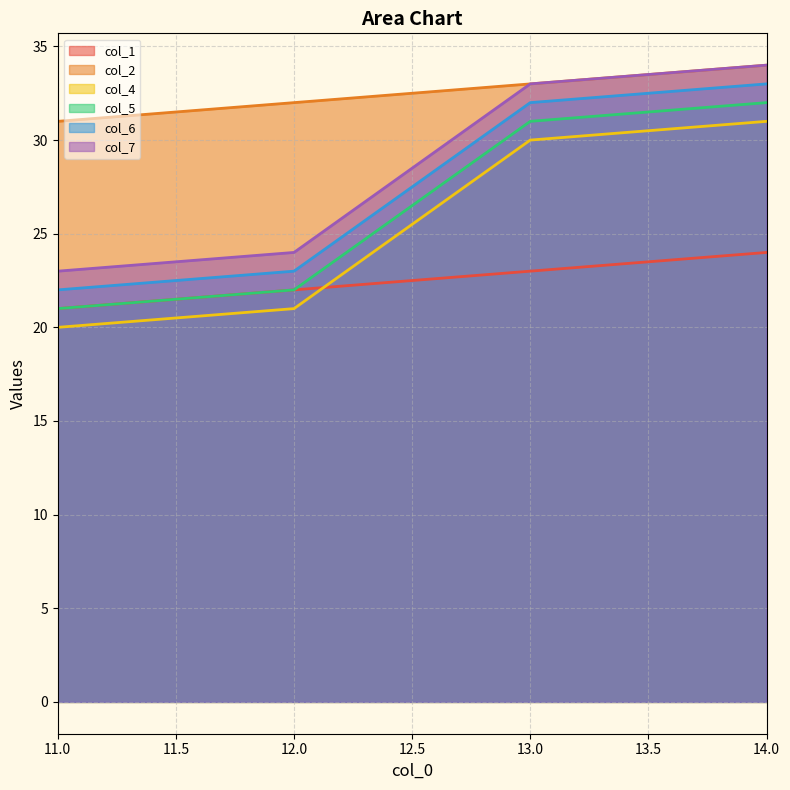

Is the value of col_1 at 14.0 greater than the value of col_6 at 11.0?

Yes